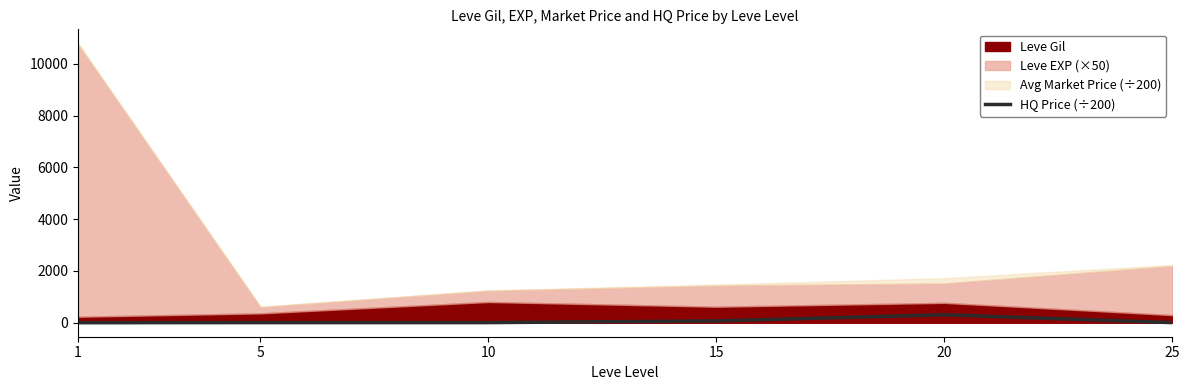

At which category does the chart reach its minimum across all series?

1